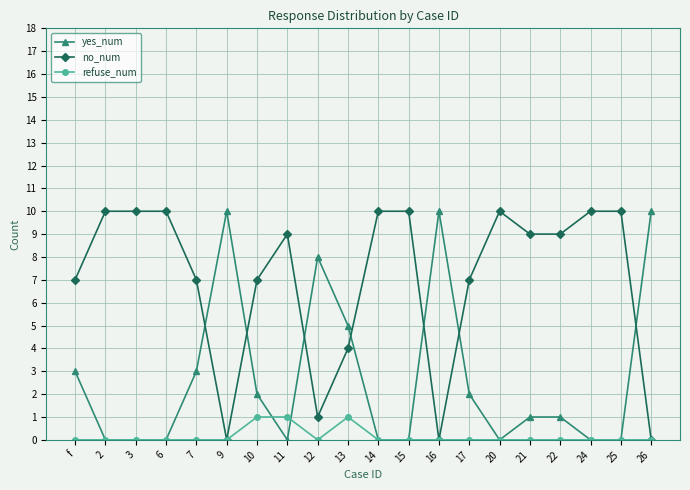

Which series has the largest total across all categories?

no_num